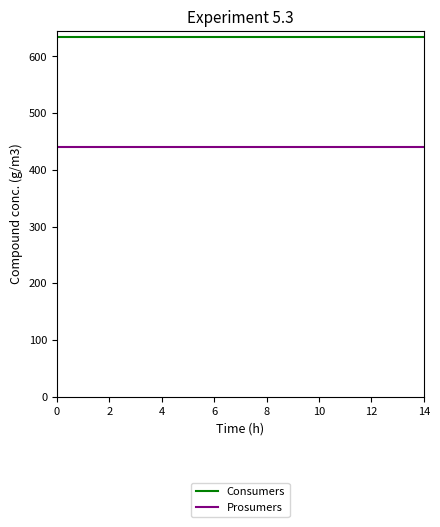

What is the highest value of the Prosumers series?

440